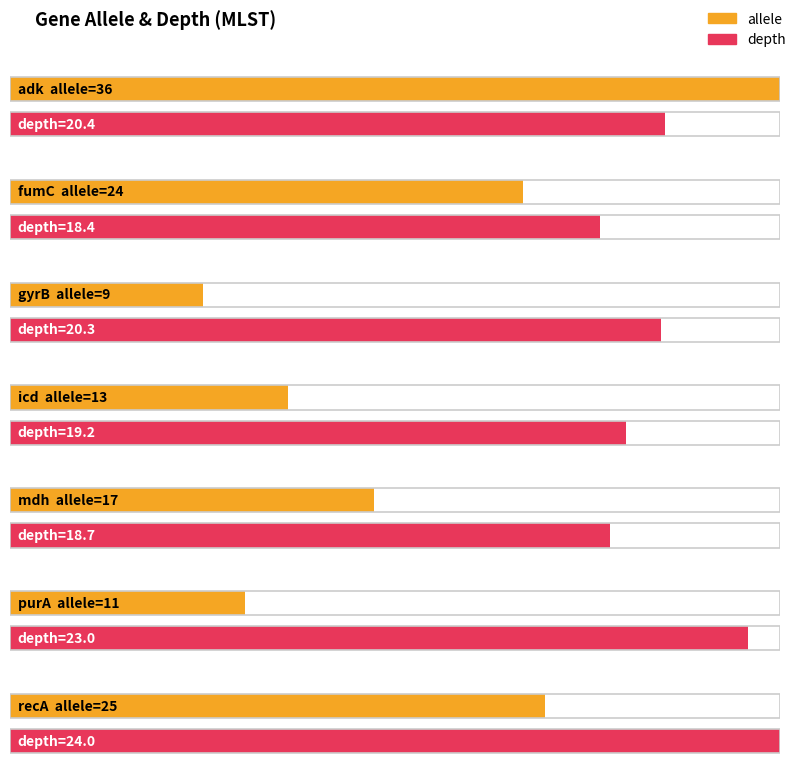

Which series has the widest spread of values?

allele